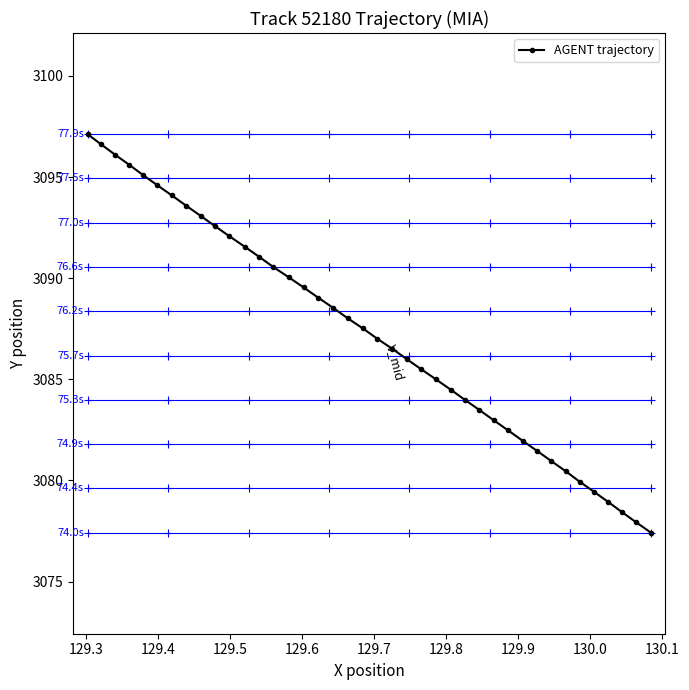

What is the smallest value displayed?

3077.4